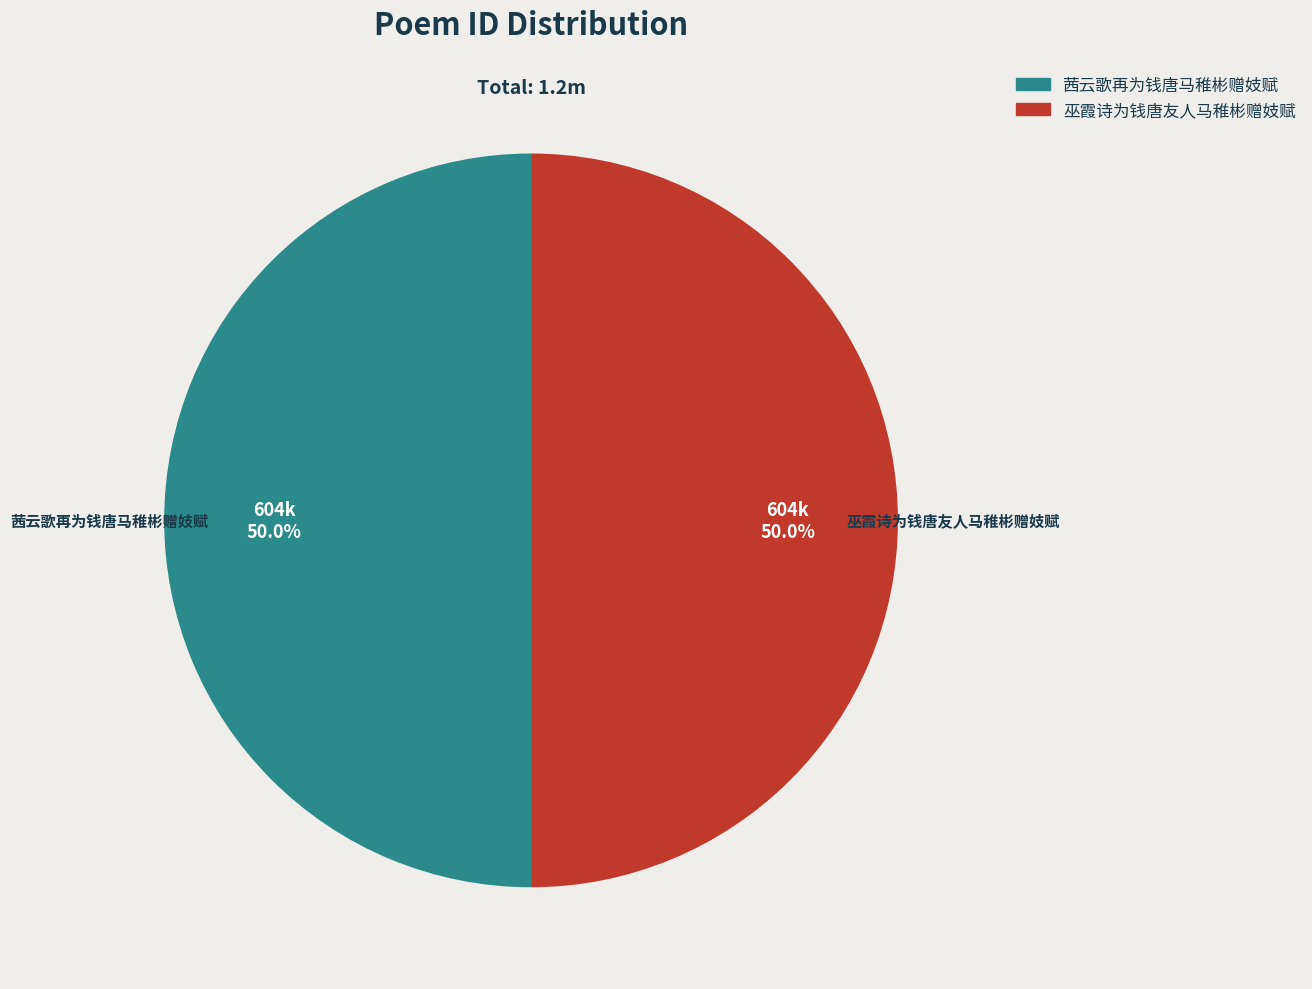

Combined, do 茜云歌再为钱唐马稚彬赠妓赋 and 巫霞诗为钱唐友人马稚彬赠妓赋 account for over 50%?

Yes